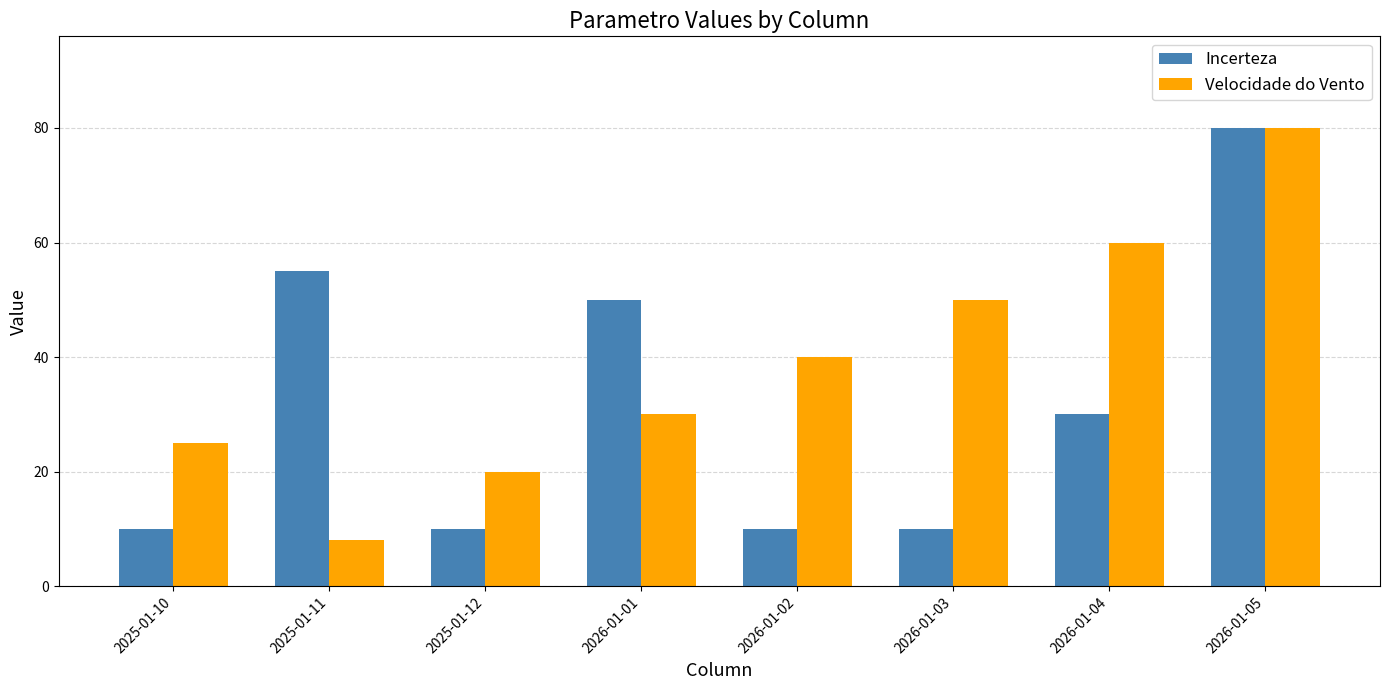

Which series has the largest range (max minus min)?

Velocidade do Vento